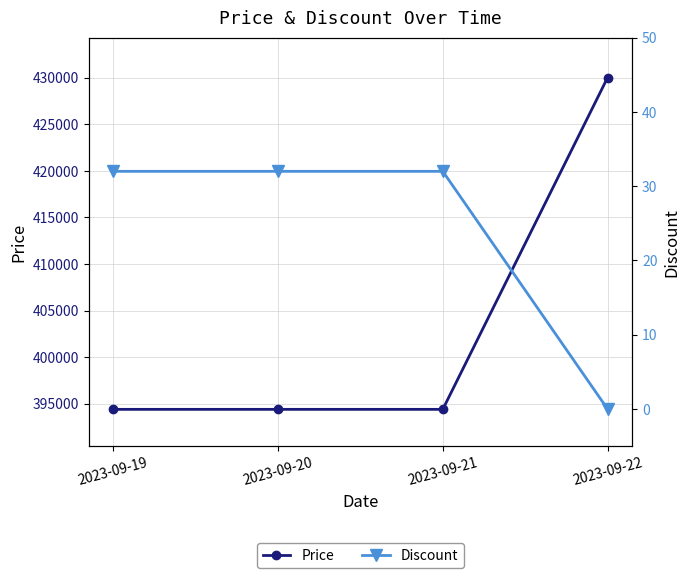

What is the sum of the Price values at 2023-09-22 and 2023-09-21?

824400